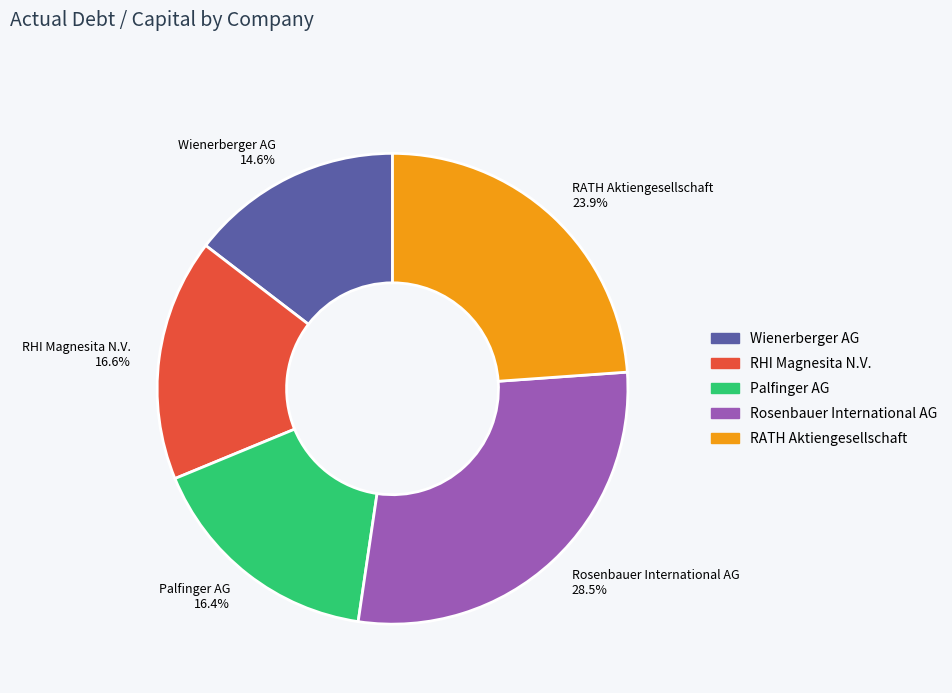

How many slices are in this pie chart?

5